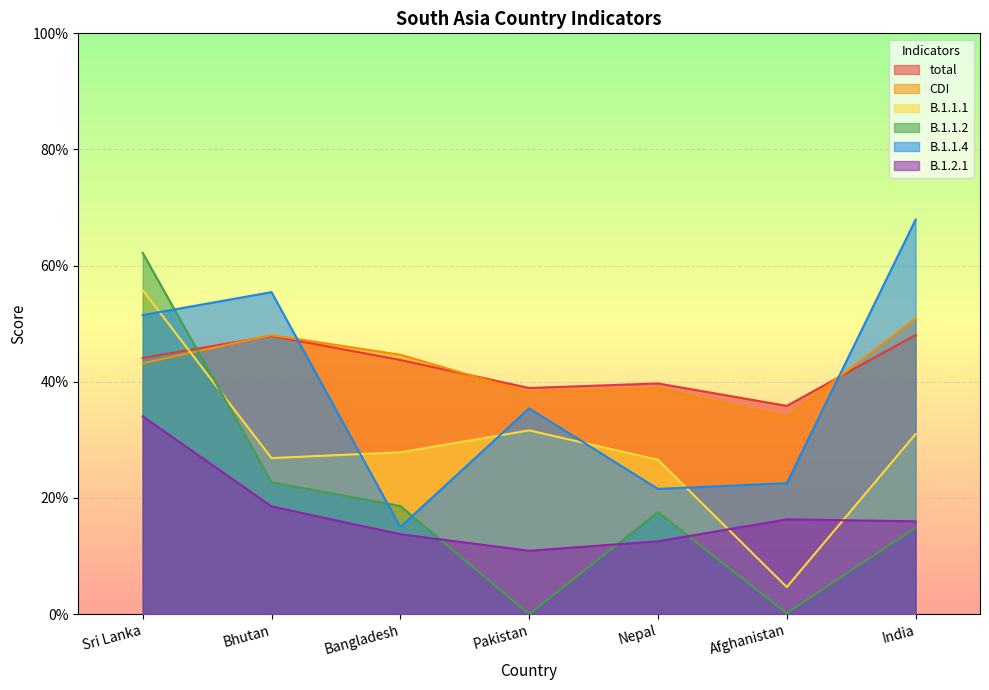

Is it true that B.1.2.1 equals 7.8 at Bangladesh?

False